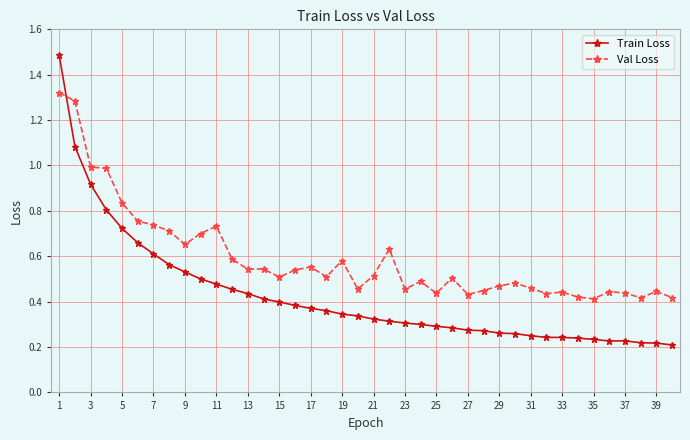

How many categories are shown in the chart?

40